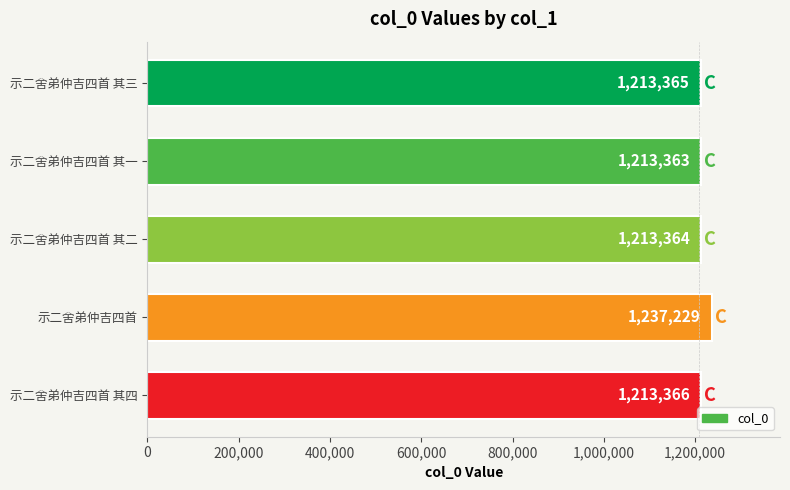

Reading bottom to top, list all the values displayed in this chart.

示二舍弟仲吉四首 其四=1213366	示二舍弟仲吉四首=1237229	示二舍弟仲吉四首 其二=1213364	示二舍弟仲吉四首 其一=1213363	示二舍弟仲吉四首 其三=1213365